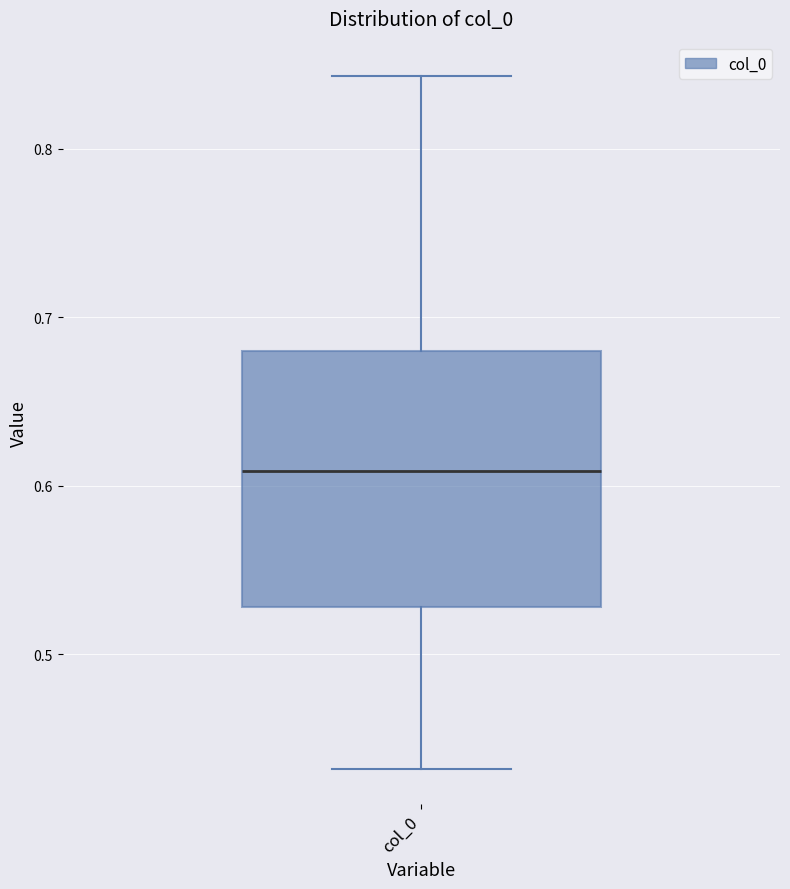

Transcribe this box plot: give where the median line is, the range the box spans, and where the two whiskers end, as read against the y-axis. The values are not printed on the chart, so give them approximately, as read against the axis.

median 0.61, box 0.53 to 0.68, whiskers 0.43 to 0.84